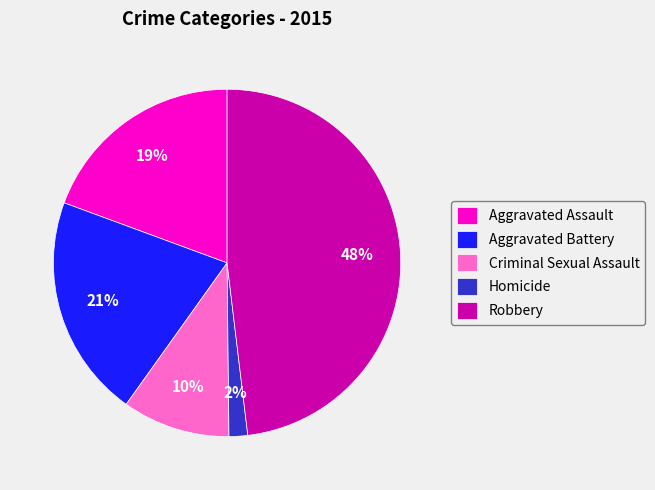

To the nearest percent, what is the average slice percentage?

20%